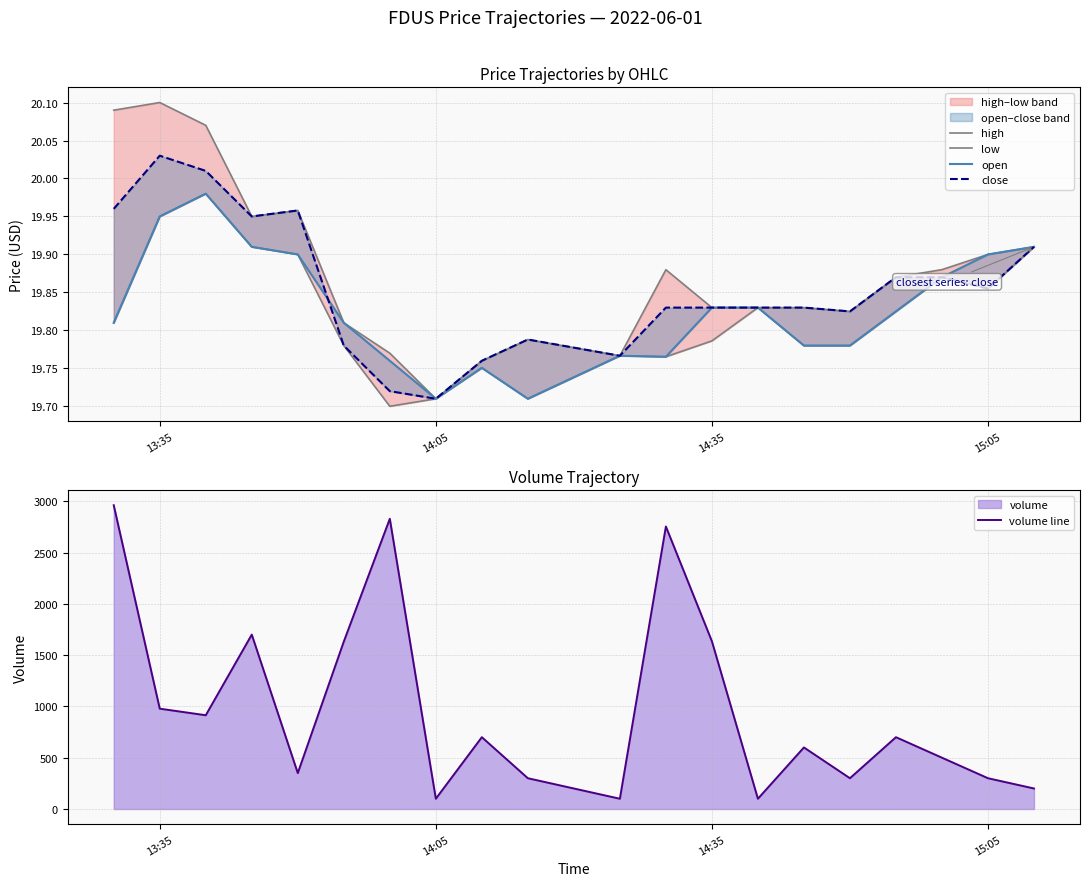

What is the highest value of the volume line series?

2961